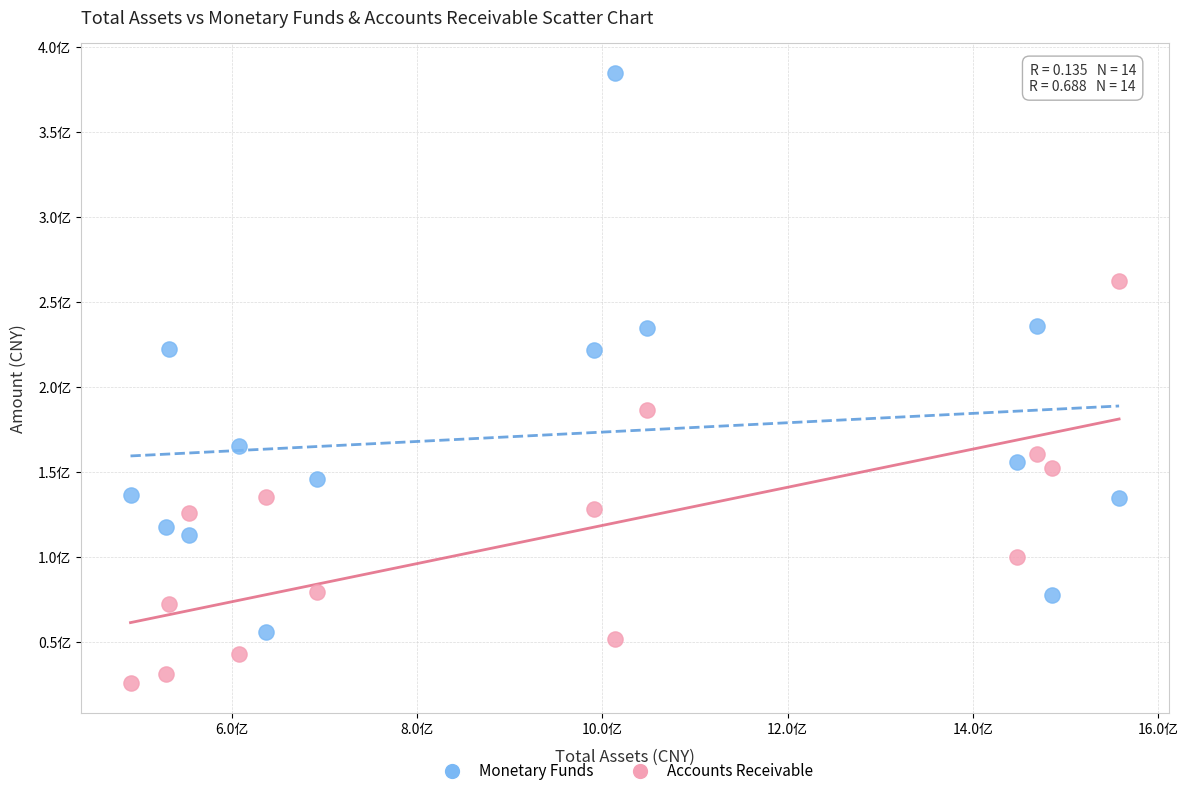

Which series reaches the minimum Y coordinate?

Accounts Receivable